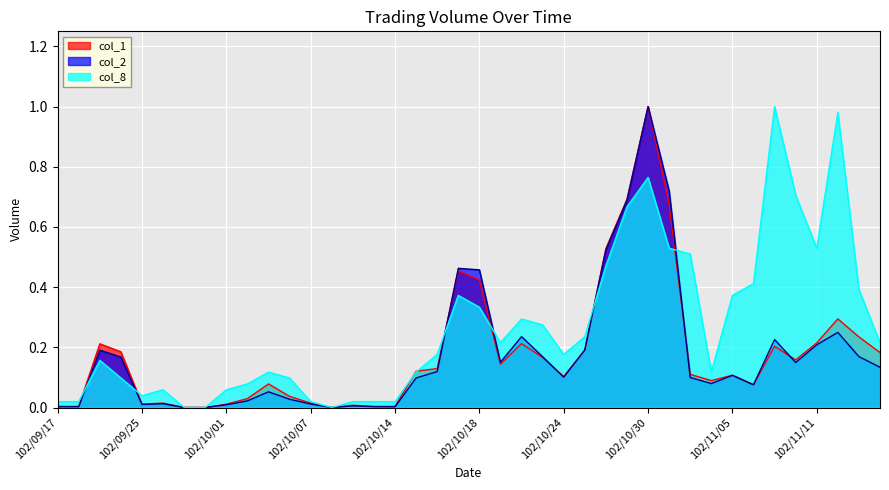

What is the value of the col_2 point at the 40th from the left?

0.1